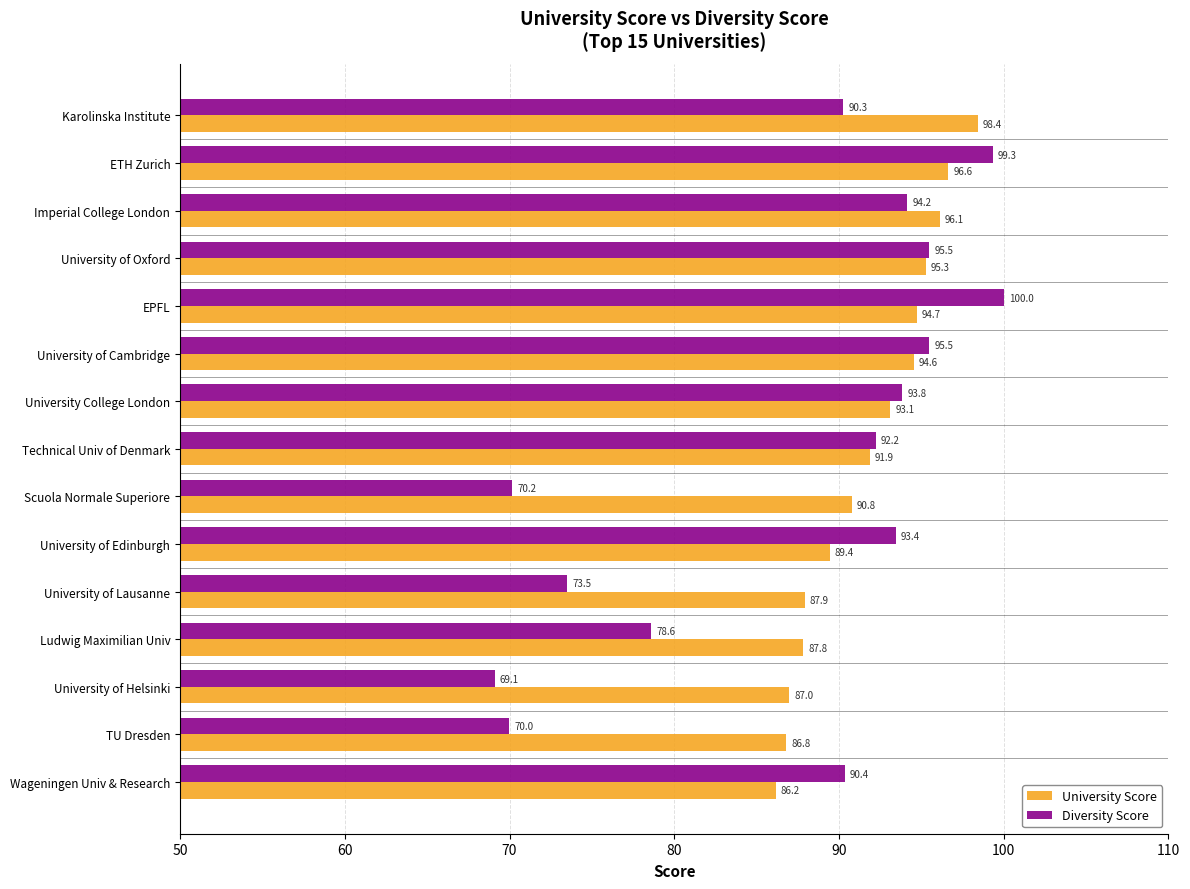

At which label does Diversity Score reach its peak?

EPFL